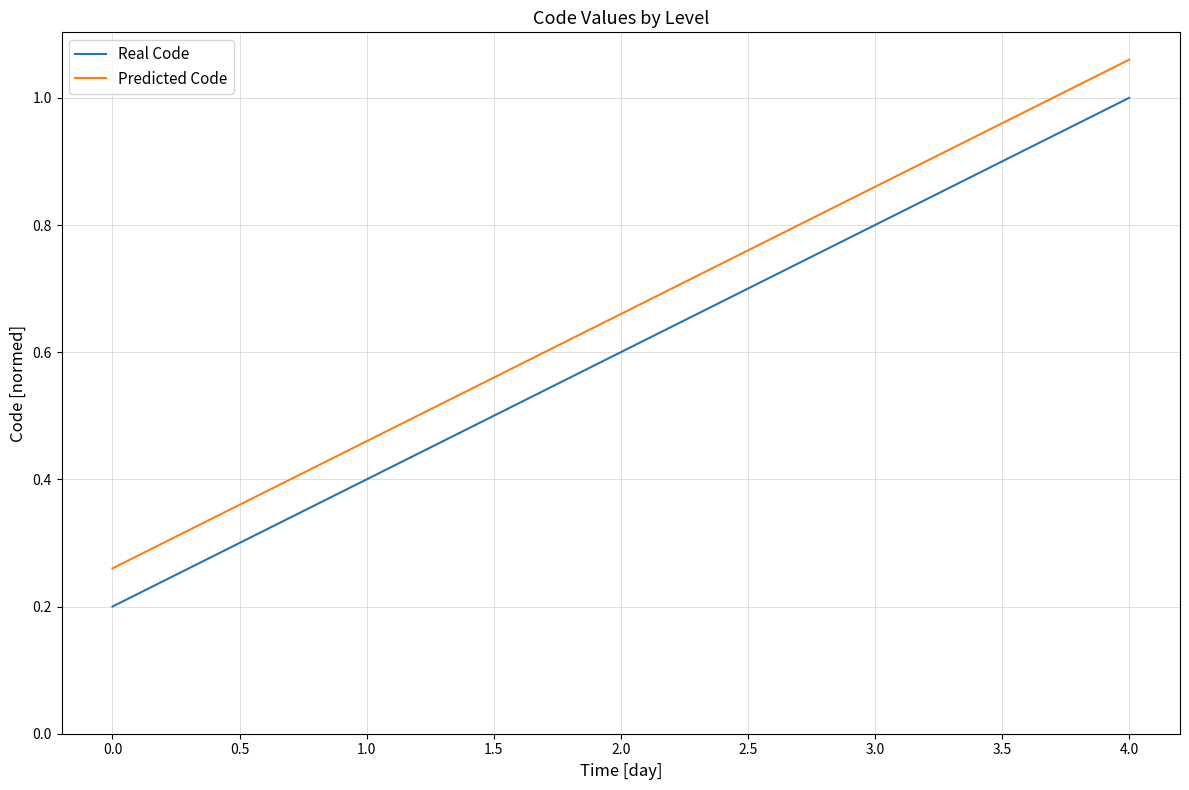

What position from the right is 2.0?

3